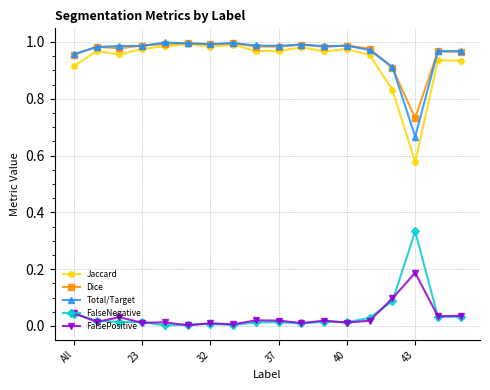

Which series has the widest spread of values?

Jaccard